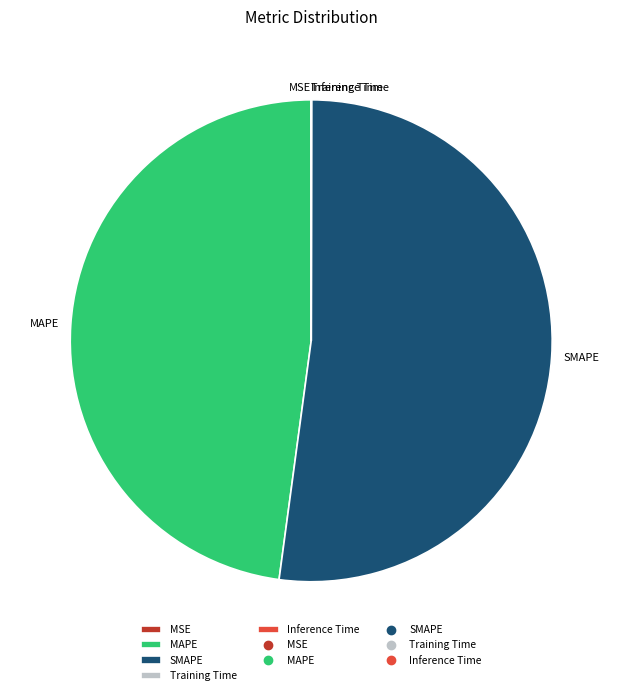

What is the largest slice in the pie chart?

SMAPE